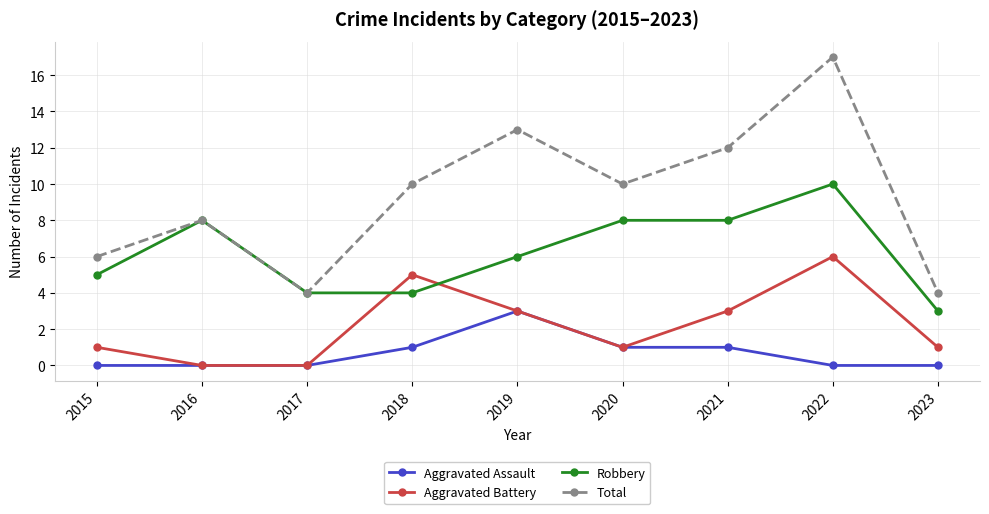

How many categories are shown in the chart?

9